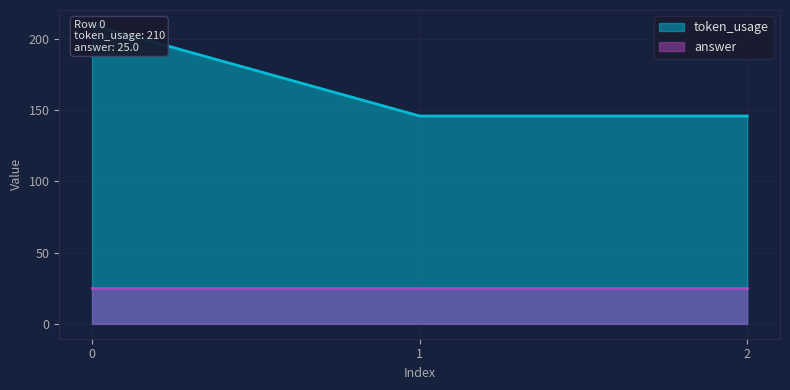

What is the greatest value displayed?

210